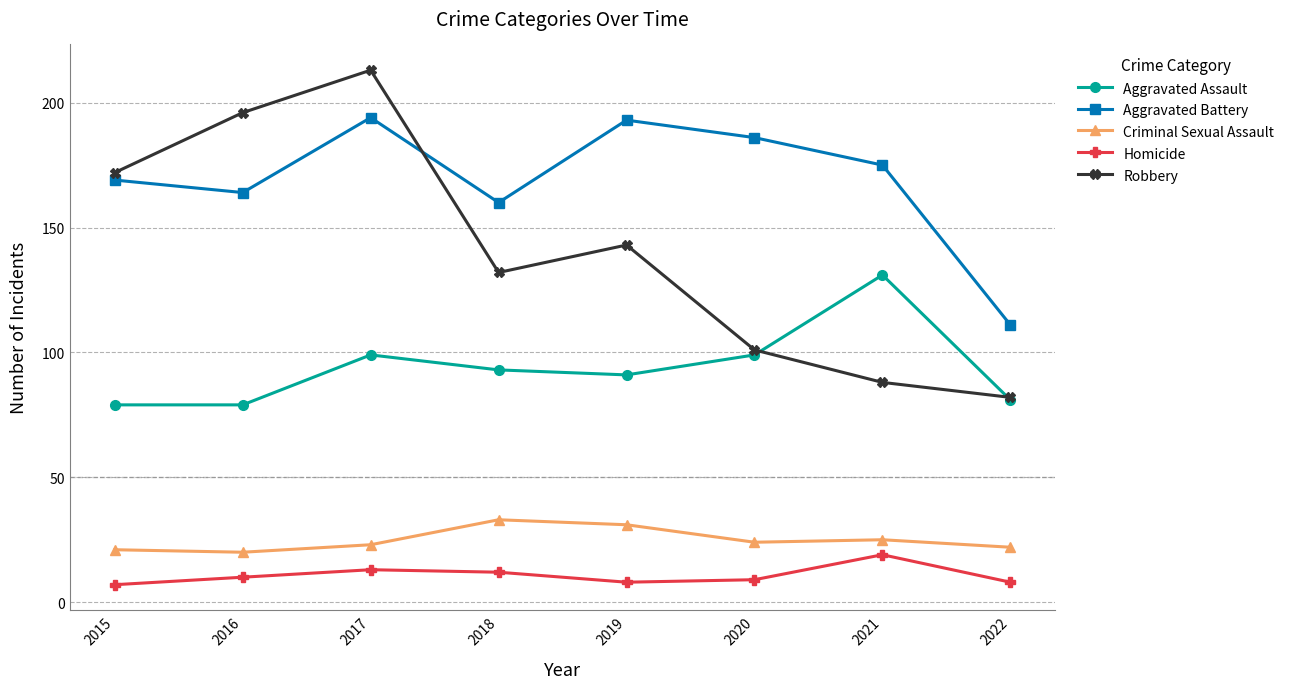

What are all the series names shown in the legend?

Aggravated Assault, Aggravated Battery, Criminal Sexual Assault, Homicide, Robbery